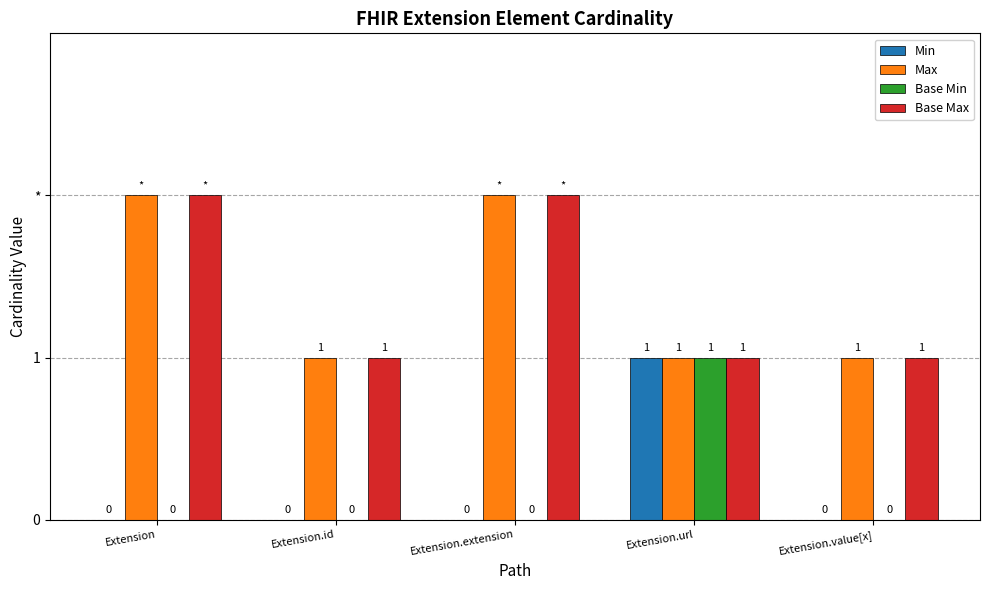

What are all the series names shown in the legend?

Min, Max, Base Min, Base Max